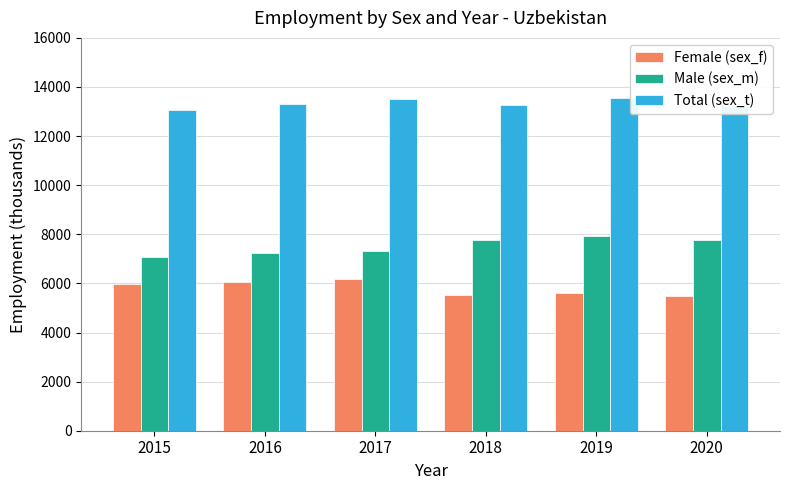

Is the value of Total (sex_t) at 2016 greater than the value of Female (sex_f) at 2019?

Yes